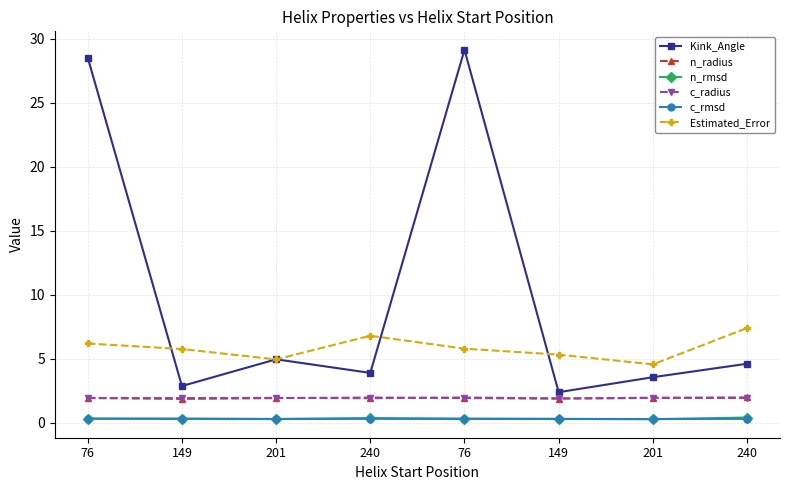

How many lines are shown in the chart?

6